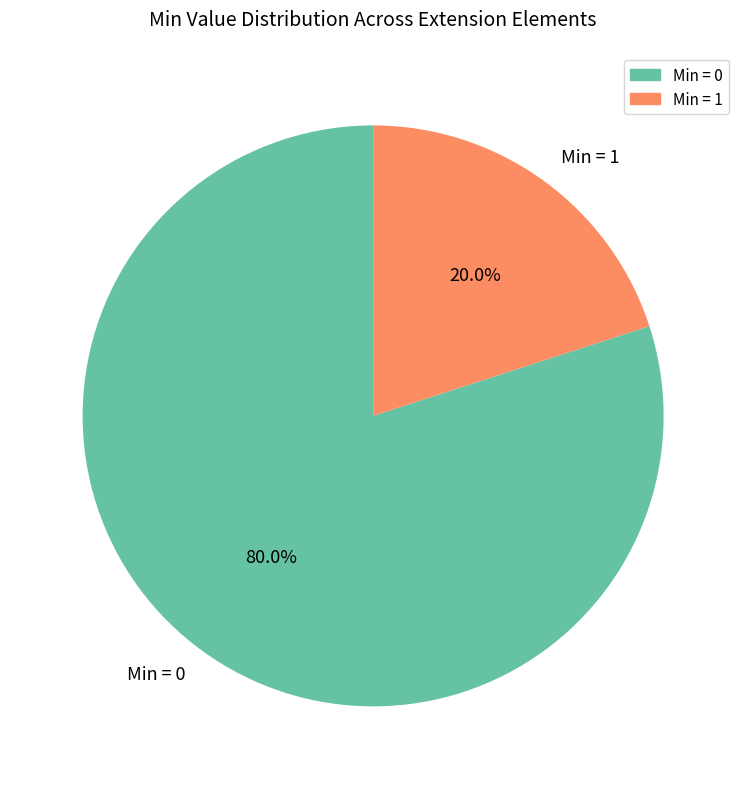

Rank the categories by value from highest to lowest.

Min = 0, Min = 1